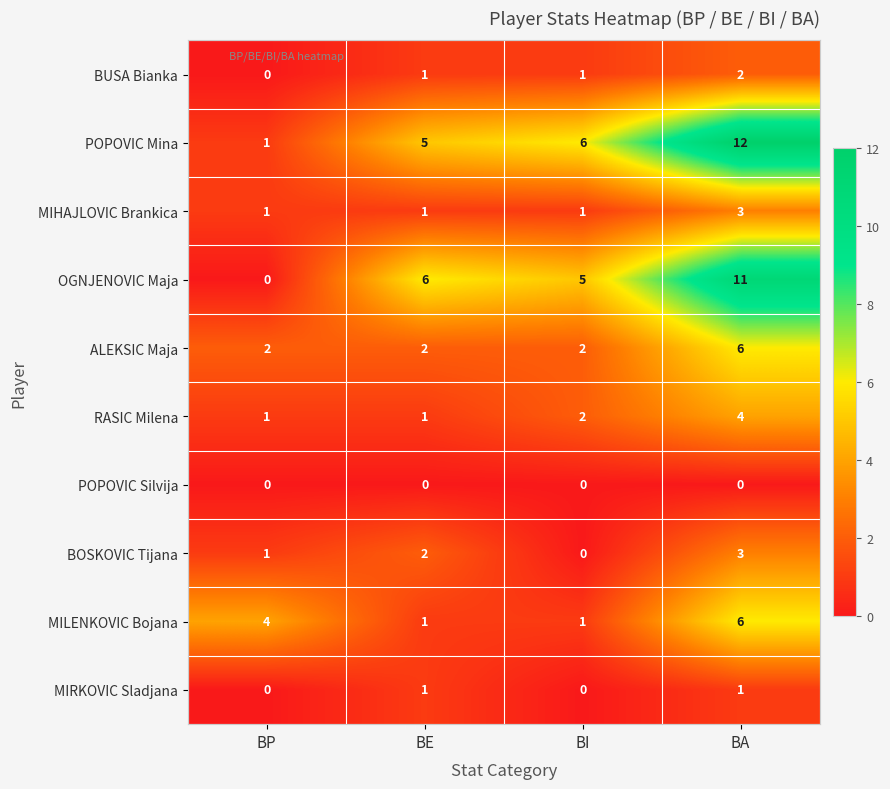

Is it true that BUSA Bianka equals 3 at BA?

False